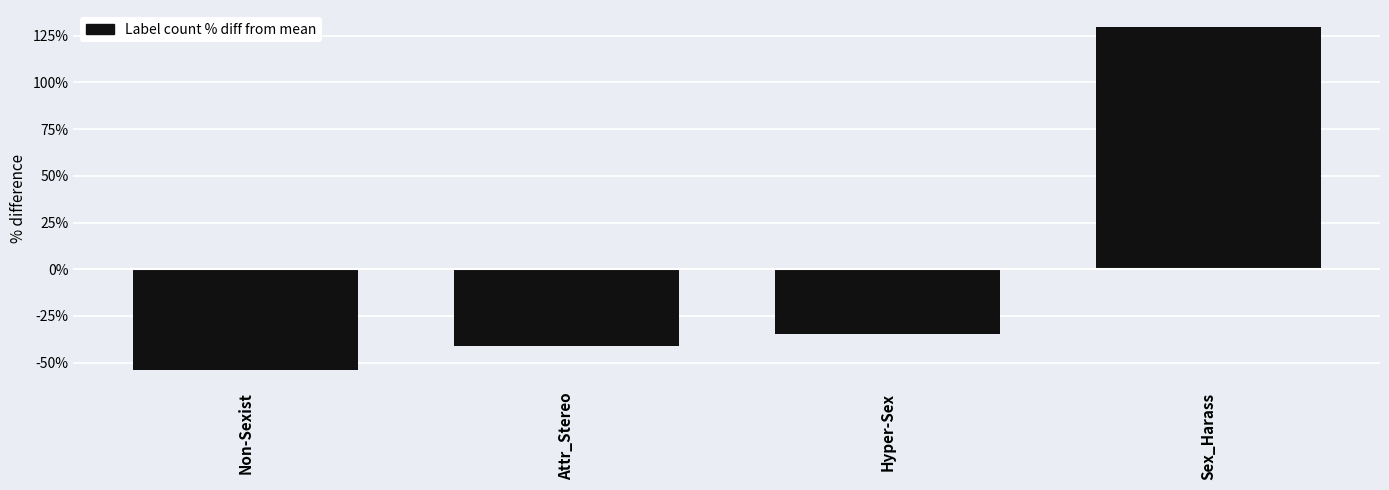

True or false: the data shows -41.0 at Attr_Stereo.

True